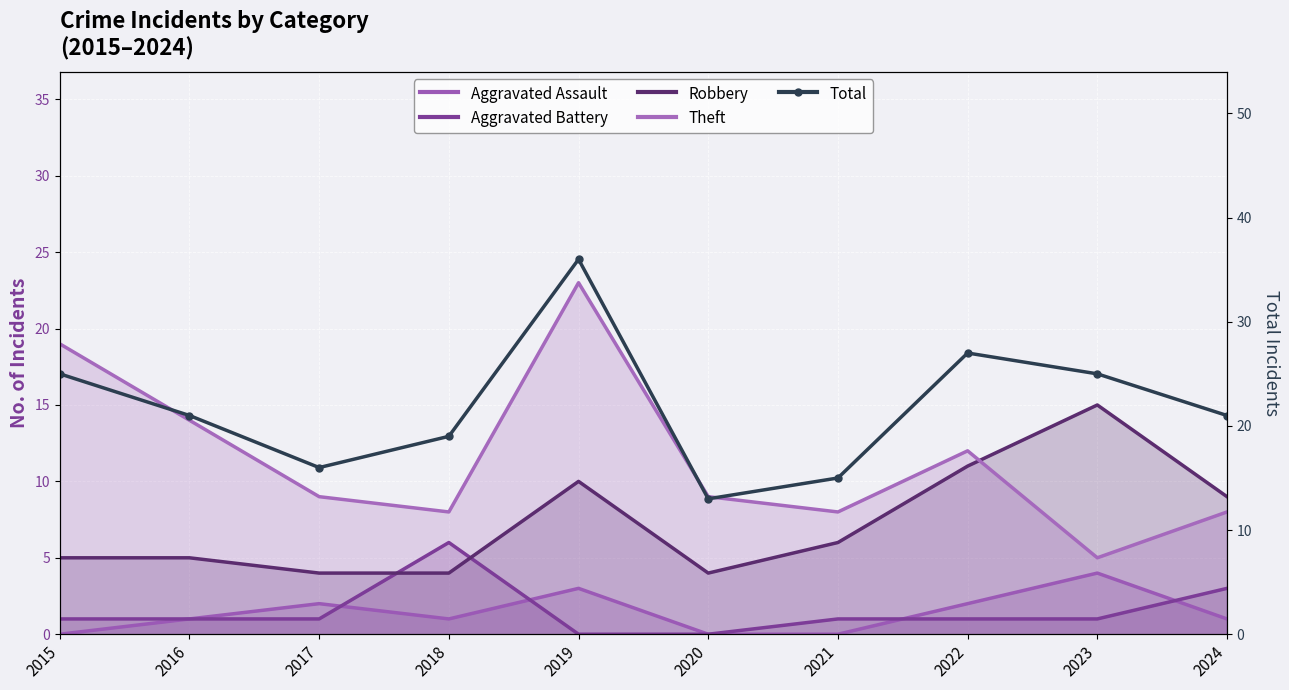

What are all the series names shown in the legend?

Aggravated Assault, Aggravated Battery, Robbery, Theft, Total